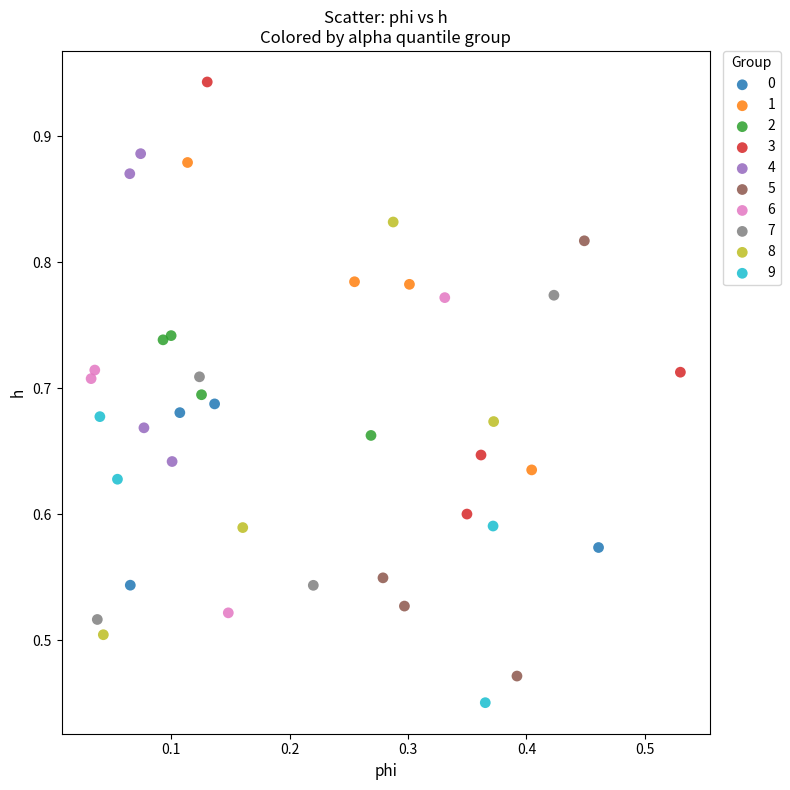

Which series has the widest spread of Y values?

5